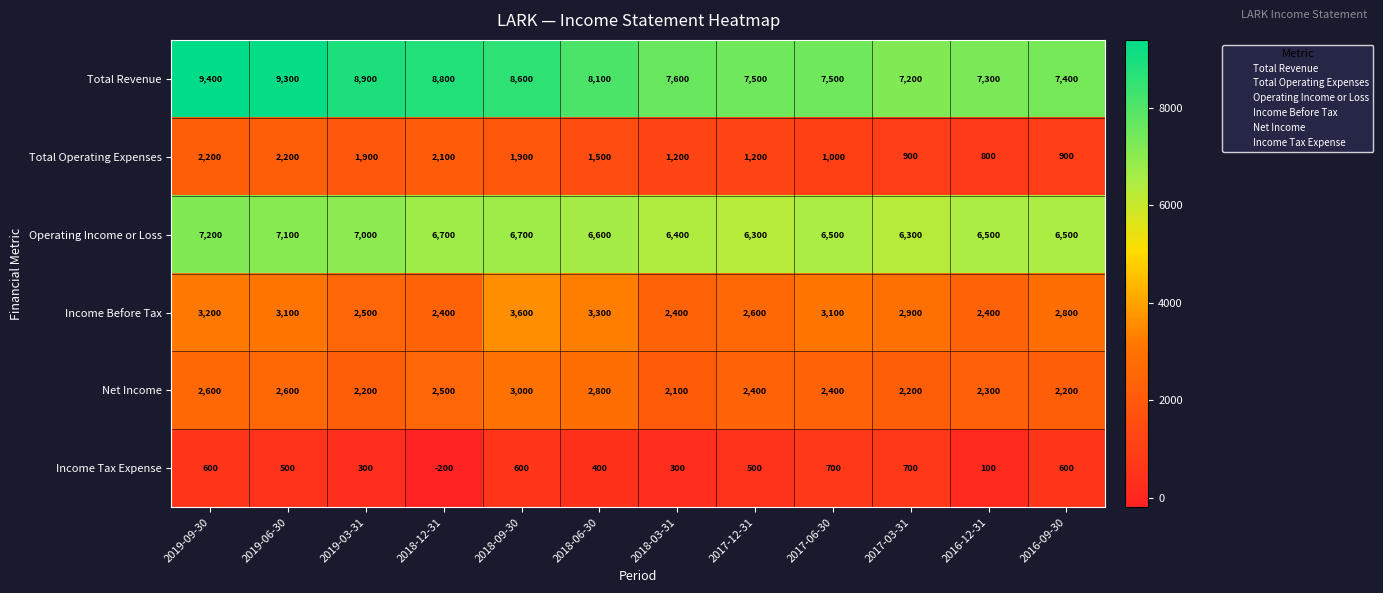

What is the difference between the highest and lowest values at 2016-12-31?

7200